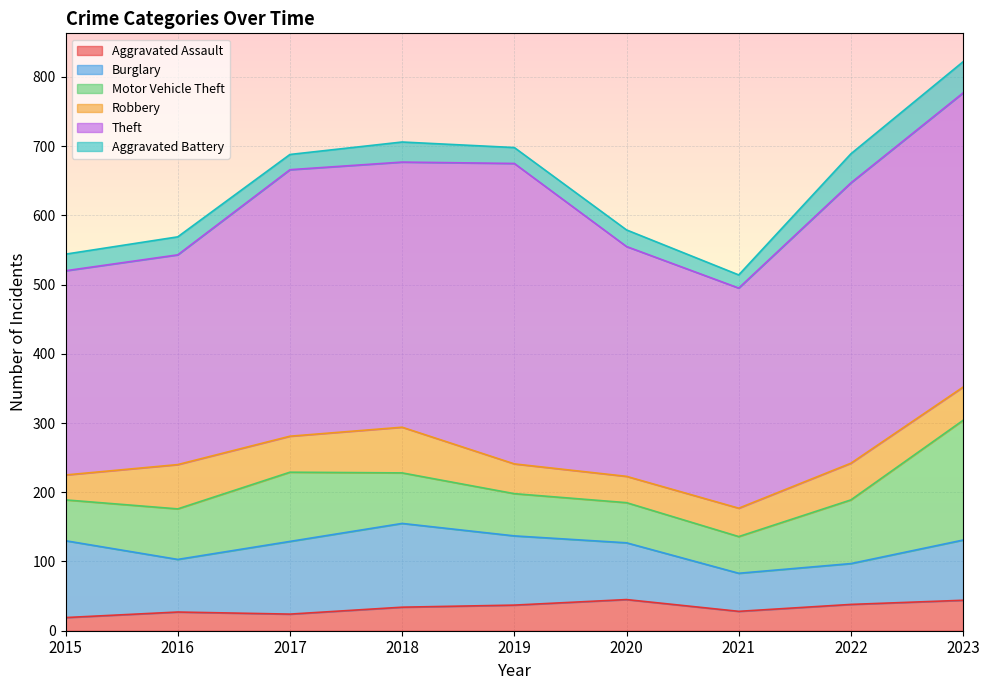

At which category does Robbery reach its first local peak?

2016